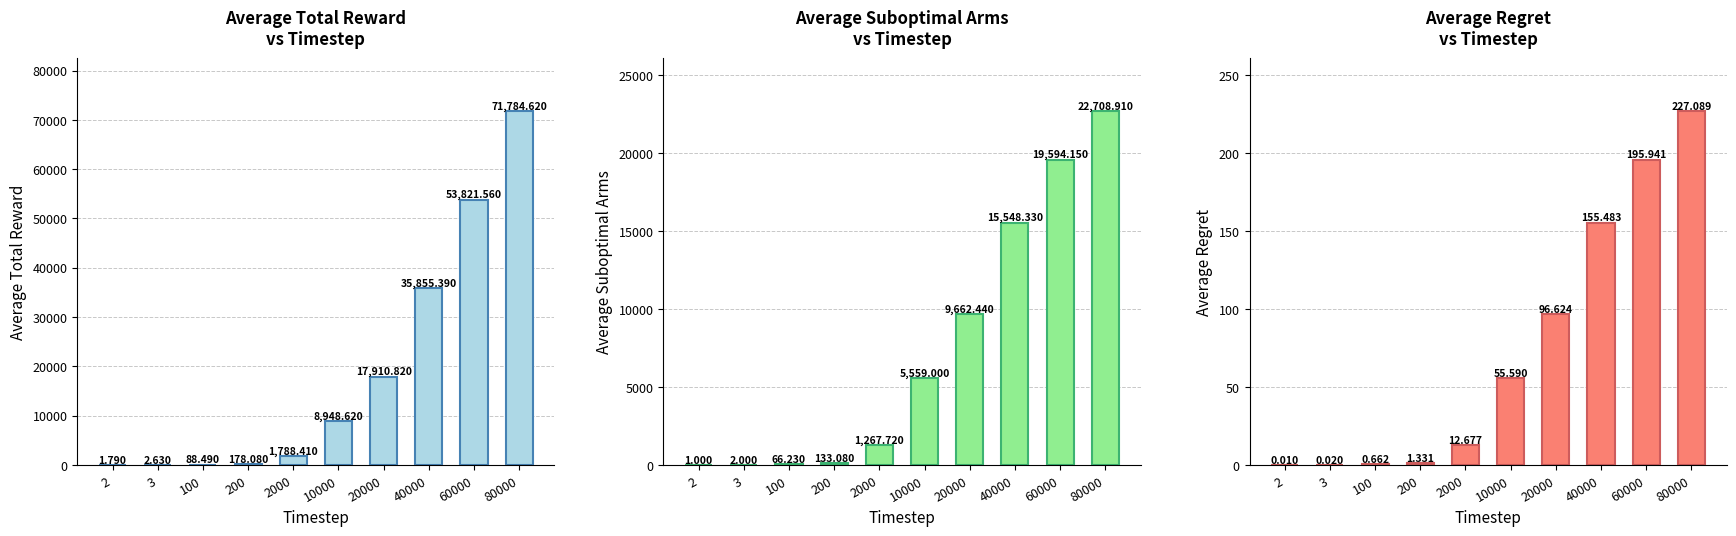

True or false: Average Total Reward has a value of 35855.4 at 40000.

True